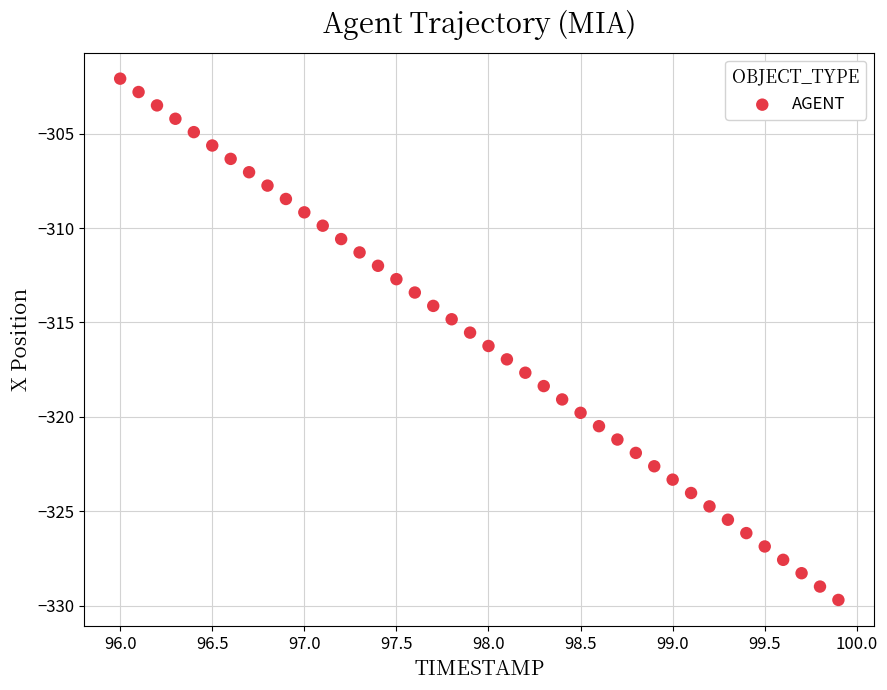

What is the range of Y values (max minus min)?

27.6